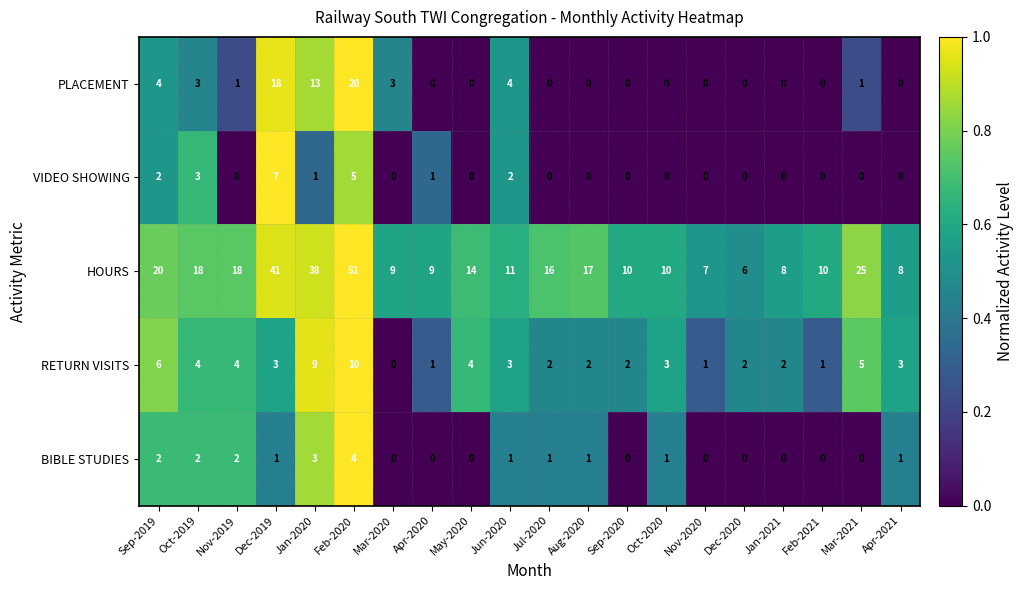

True or false: HOURS has a value of 7 at Nov-2020.

True